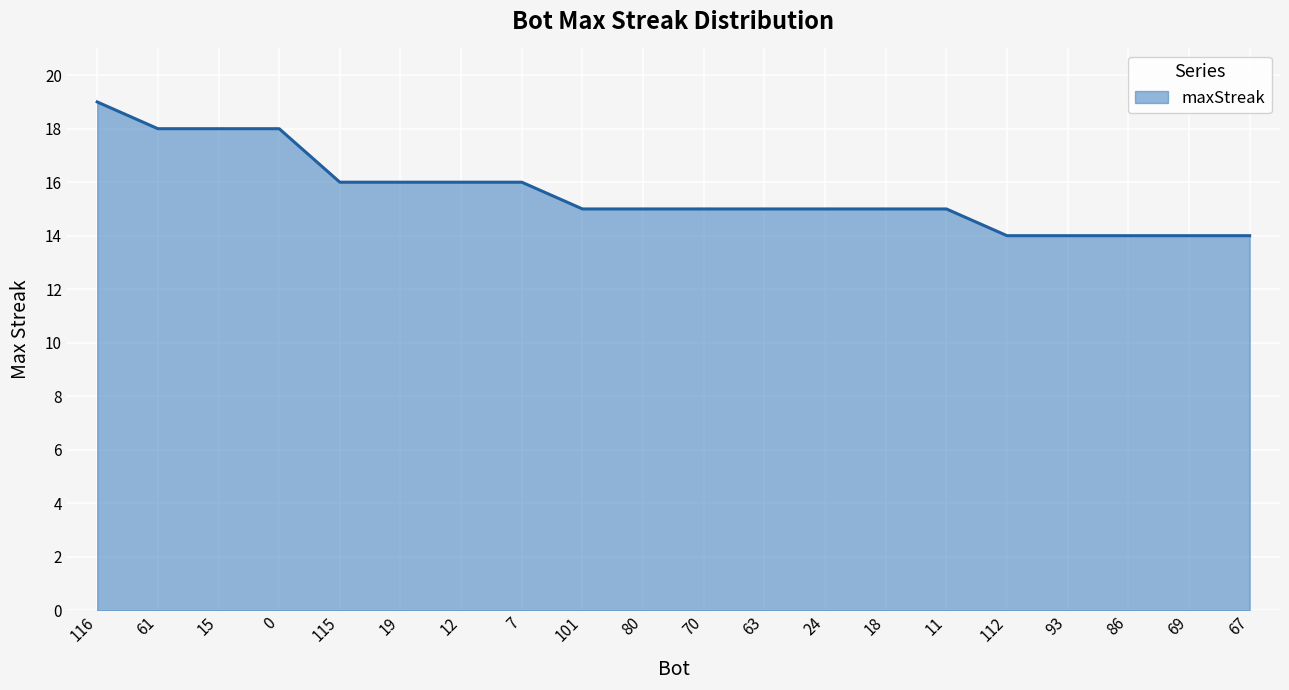

Between 7 and 93, which is larger?

7